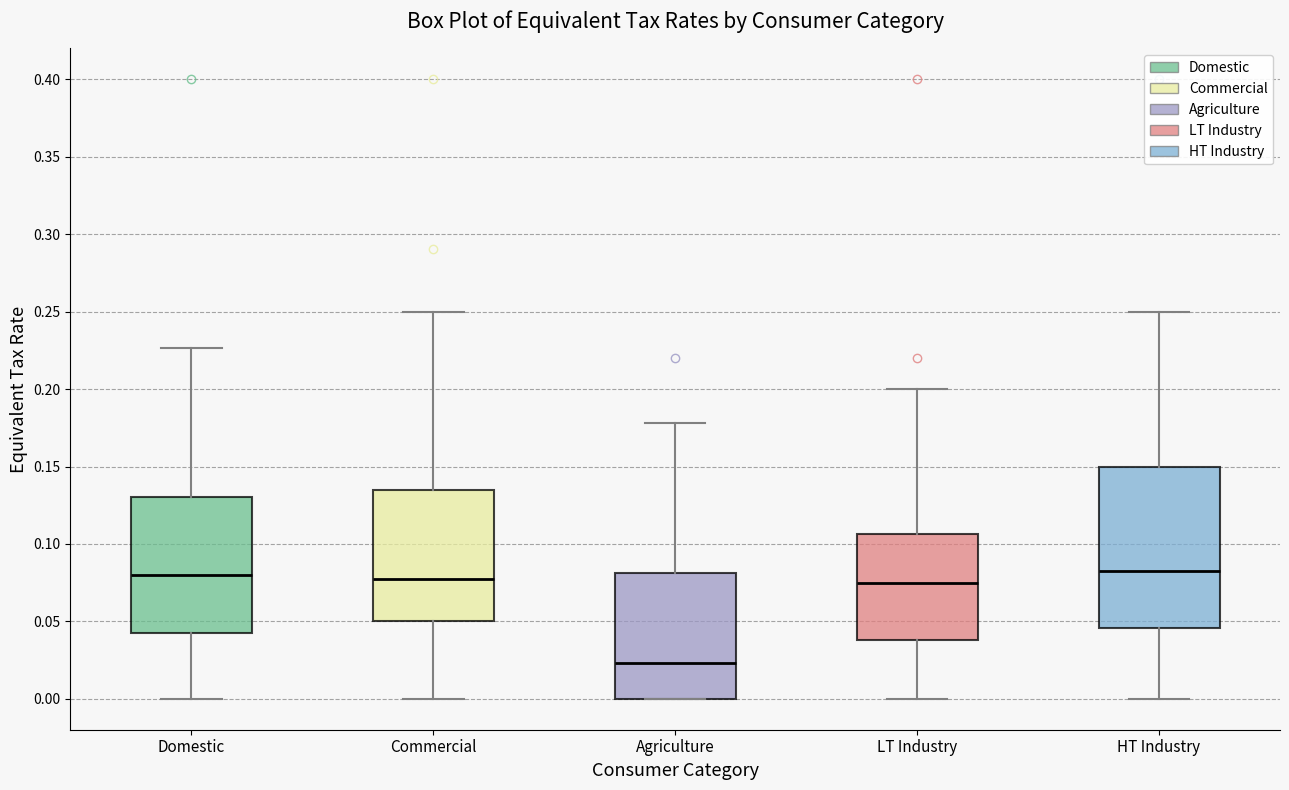

Where does the upper whisker of the box for Domestic end on the y-axis? The values are not printed on the chart, so give them approximately, as read against the axis.

0.225